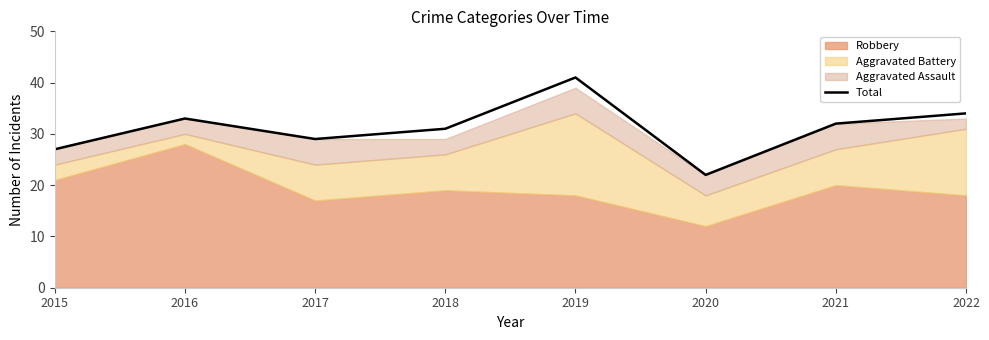

Reading left to right, list all the values displayed in this chart.

27	33	29	31	41	22	32	34